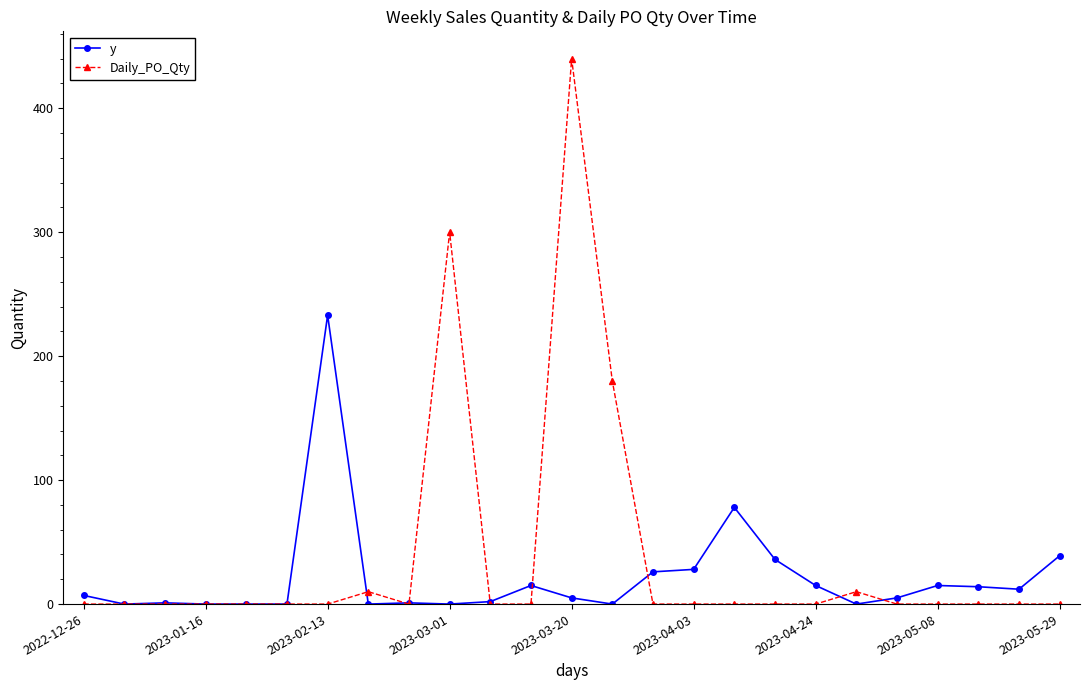

True or false: Daily_PO_Qty has more than 1 points higher than both neighbors.

True